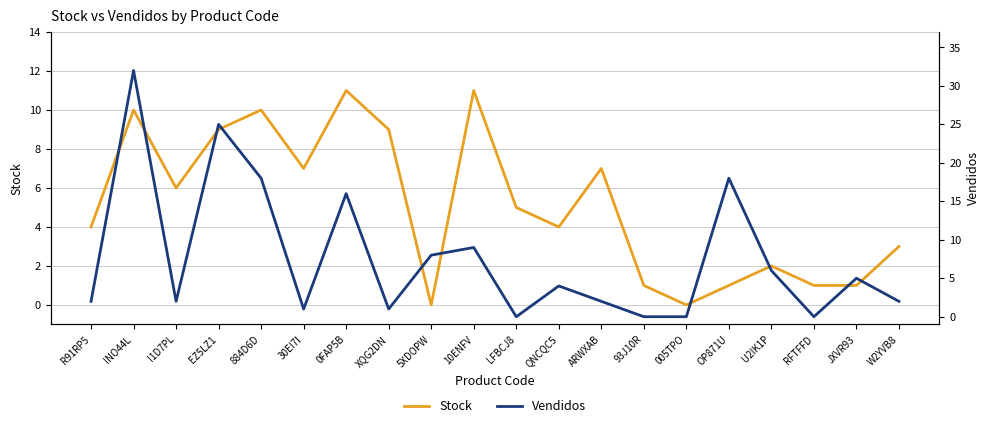

In Vendidos, how many points are lower than both neighbors (excluding endpoints)?

5